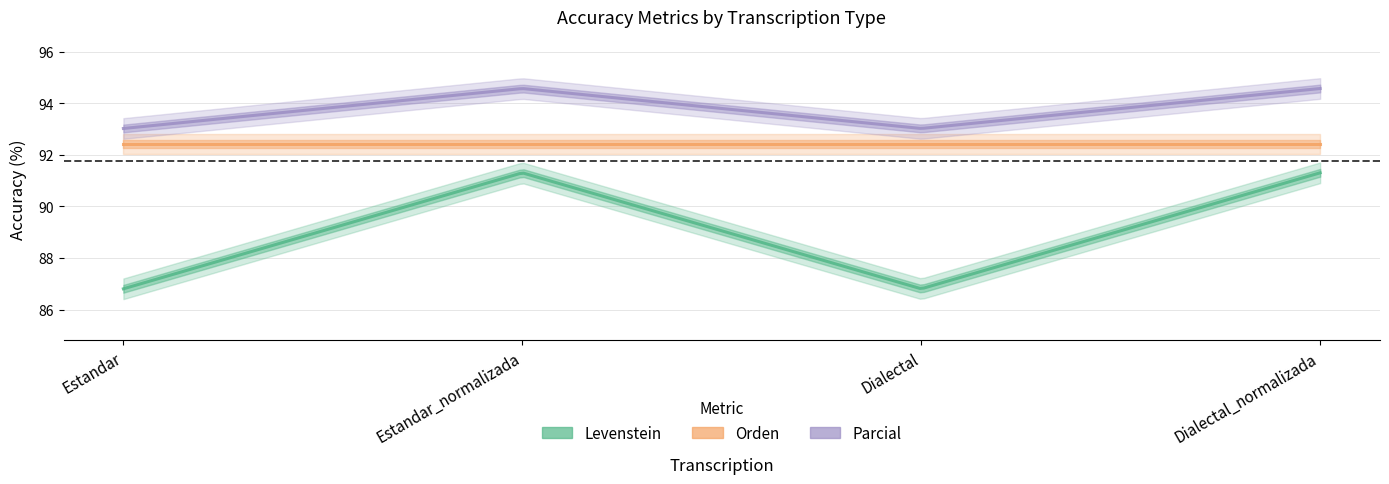

Is the value of Orden at Estandar_normalizada greater than the value of Parcial at Dialectal_normalizada?

No